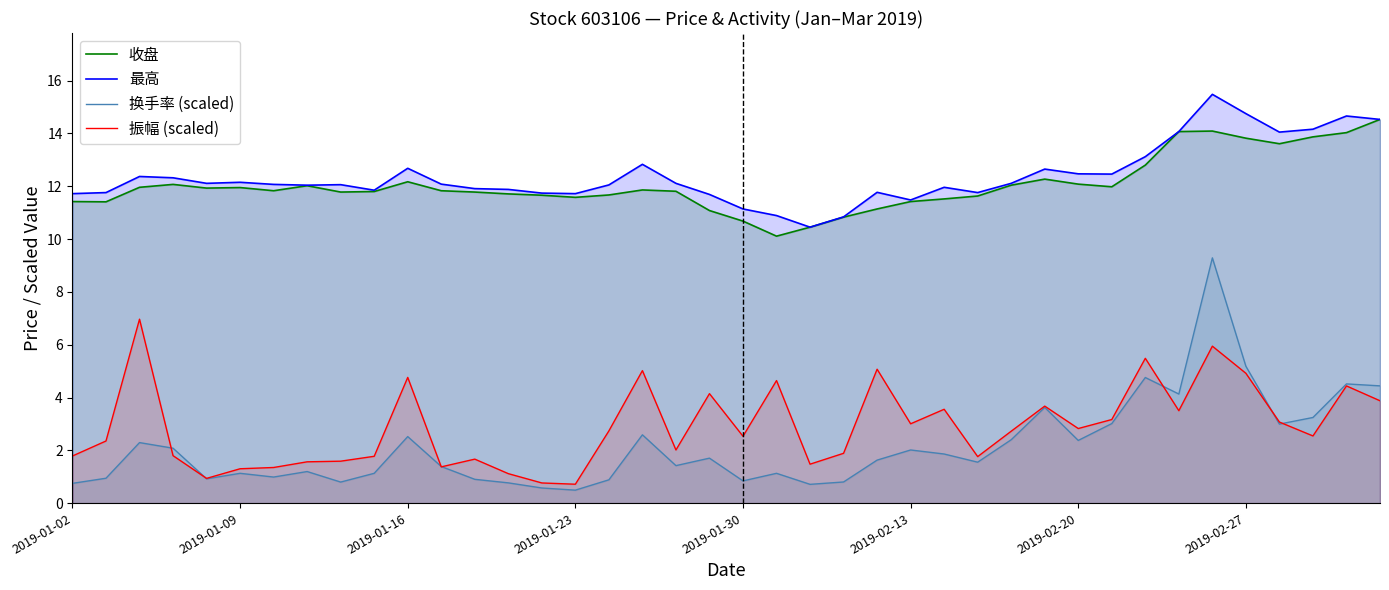

True or false: 最高 and 换手率 (scaled) cross at least once.

False